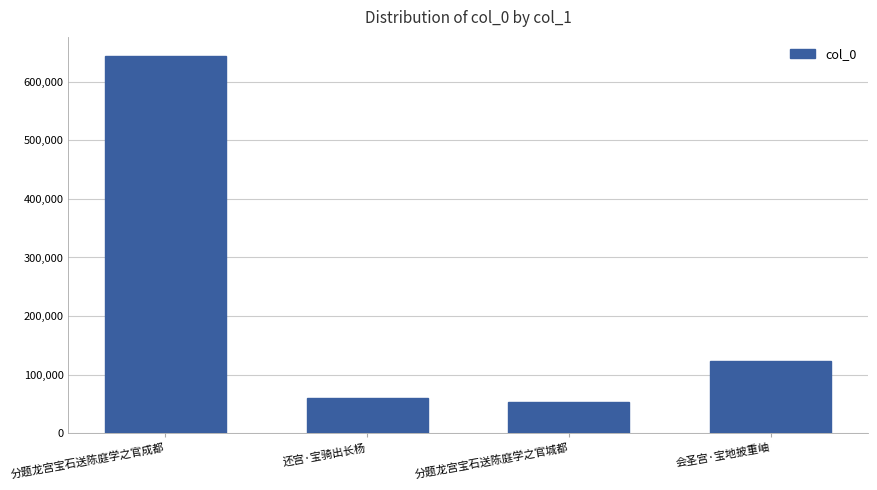

Are the bars grouped side by side (vs. stacked)?

No